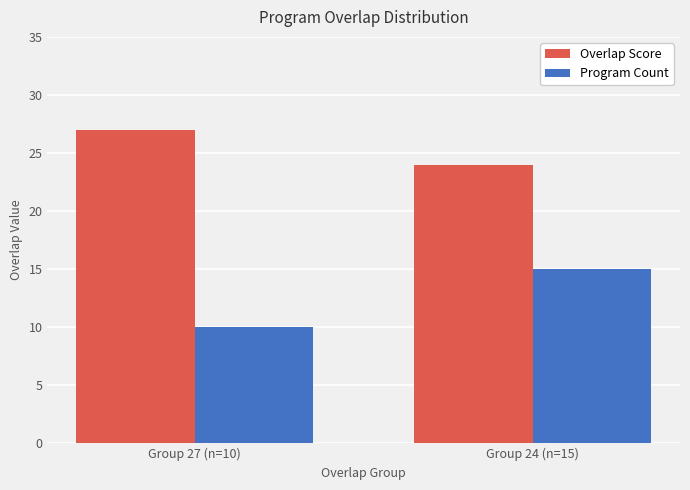

How many bars are there in each group?

2